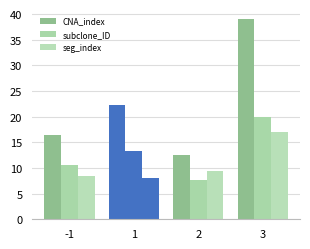

How many data points in subclone_ID are above 13?

2